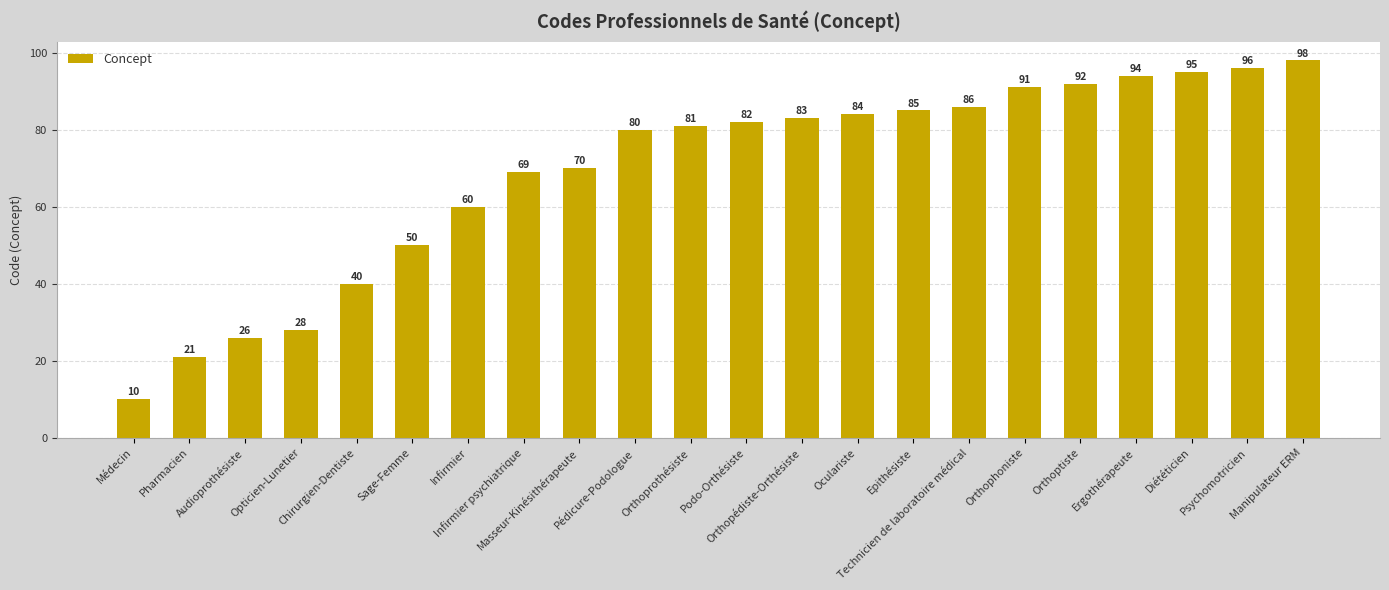

The chart shows a value of 96 at Psychomotricien. True or false?

True